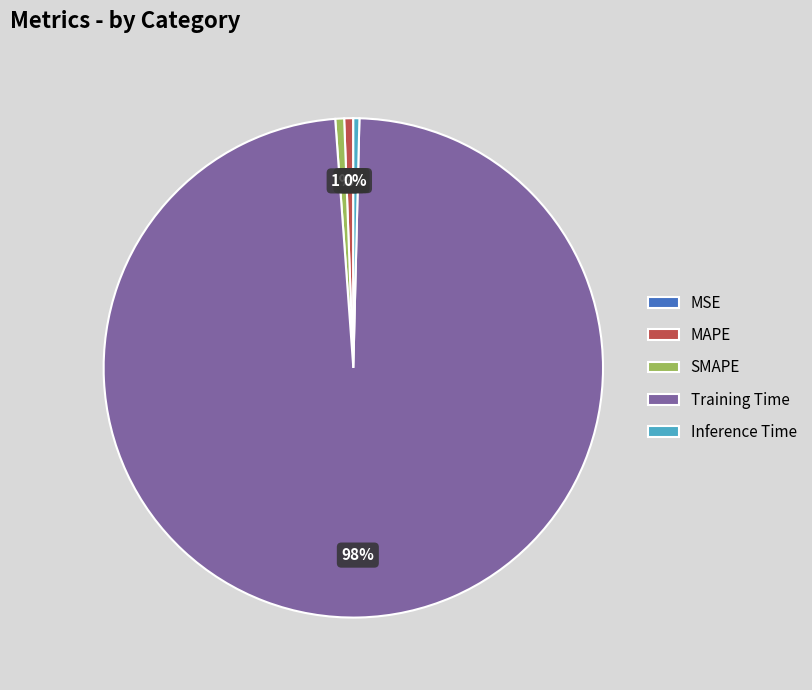

Combined, do SMAPE and MAPE account for over 50%?

No